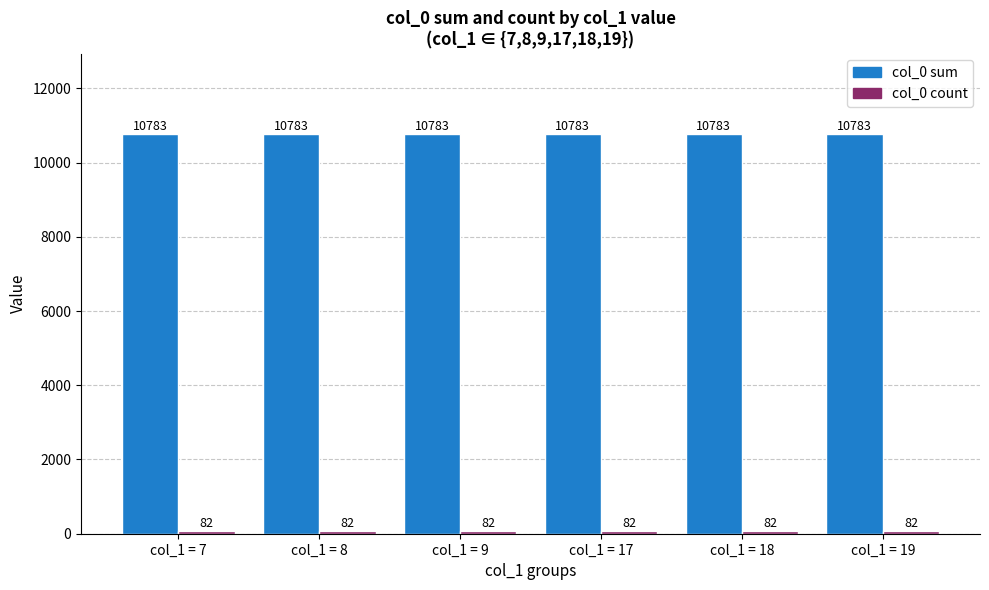

The col_0 sum series shows 10783 at col_1 = 8. True or false?

True